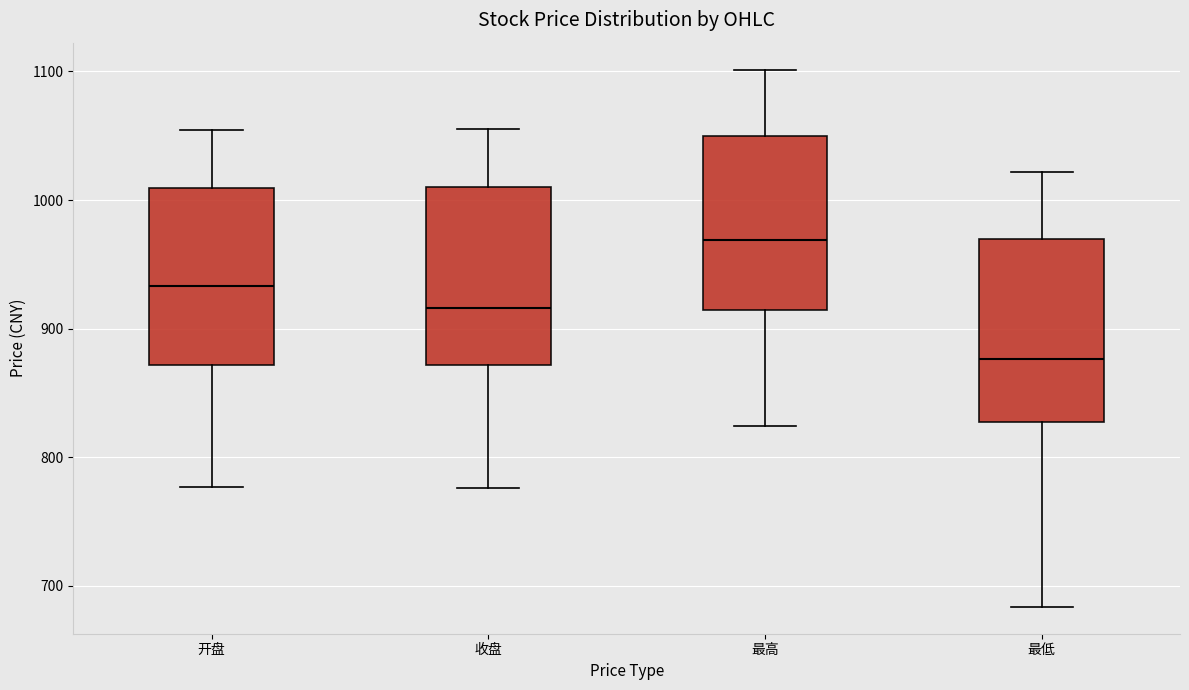

Which box's median line is the highest?

最高